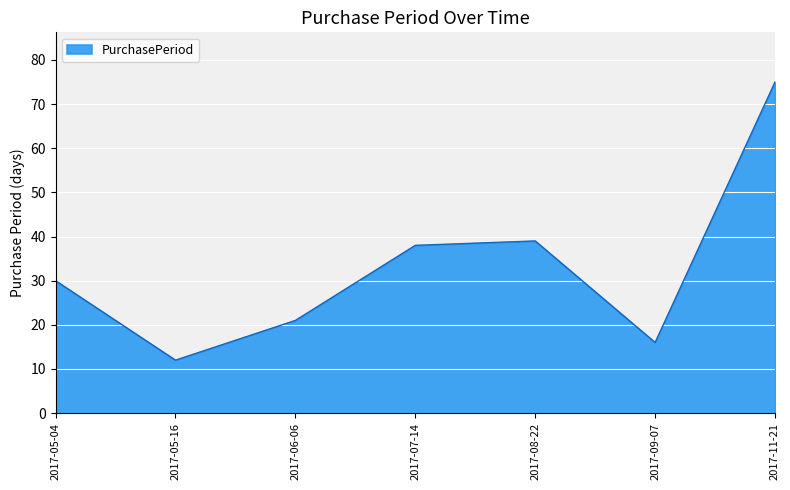

What is the smallest value displayed?

12